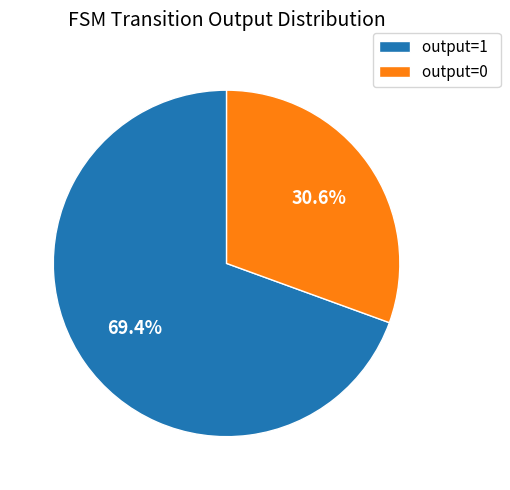

Which slice is the smallest?

output=0